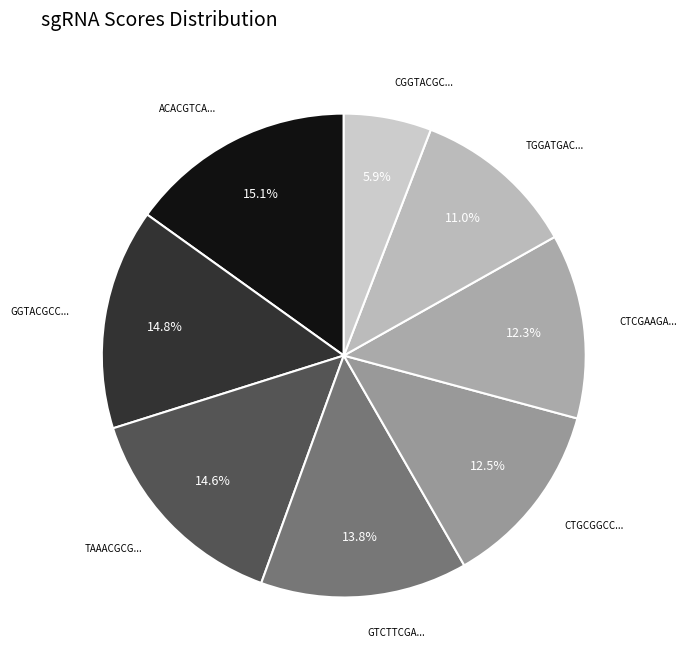

How many slices are in this pie chart?

8